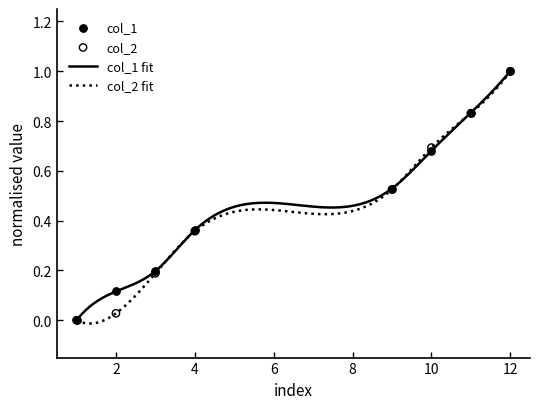

Which series reaches the minimum Y coordinate?

col_1